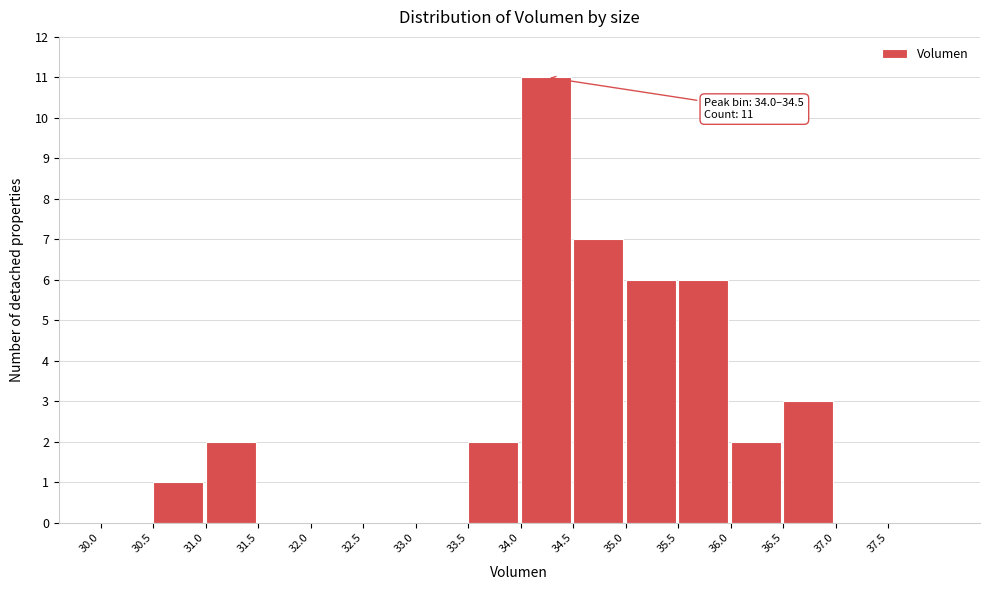

Which range on the x-axis has the tallest bar?

34.0 to 34.5